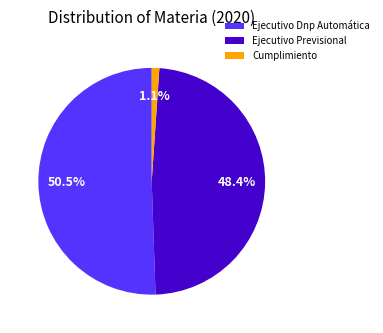

What percentage is the Cumplimiento slice, to the nearest percent?

1%